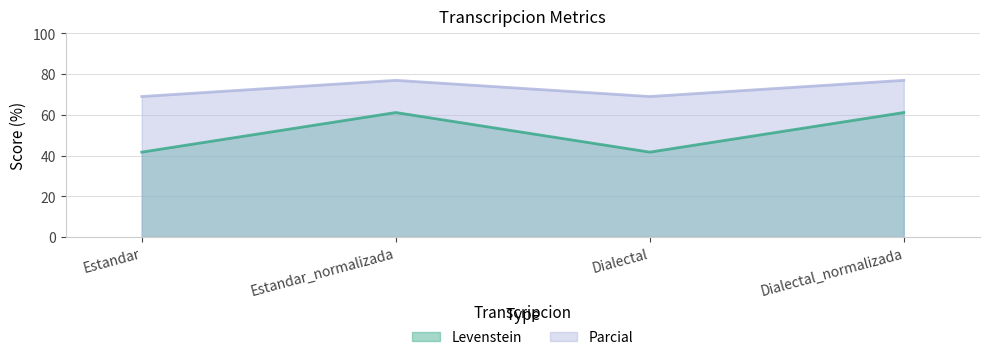

Does the chart have visible grid lines?

Yes